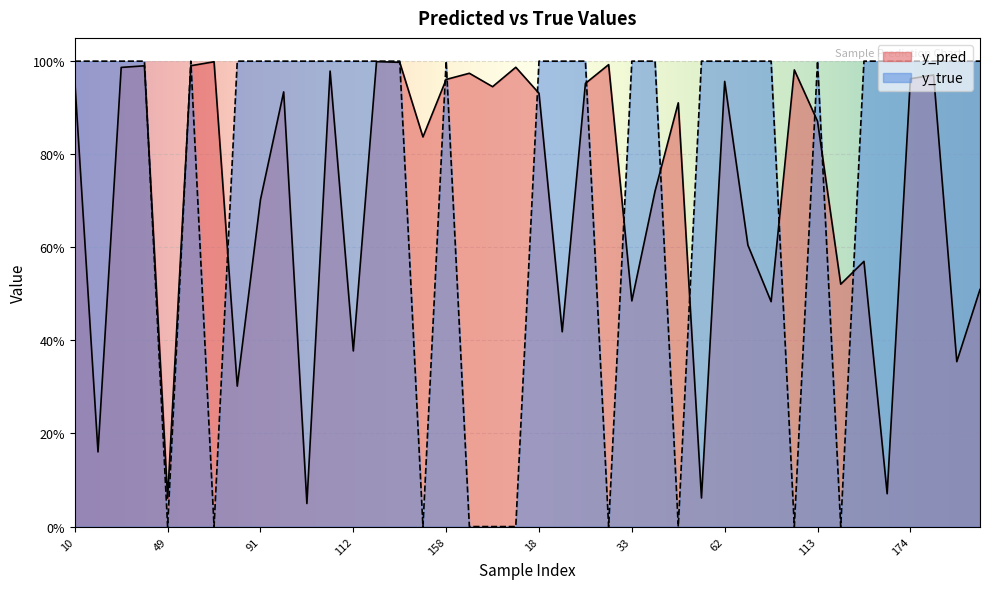

How many interior local valleys does the y_true series have?

7